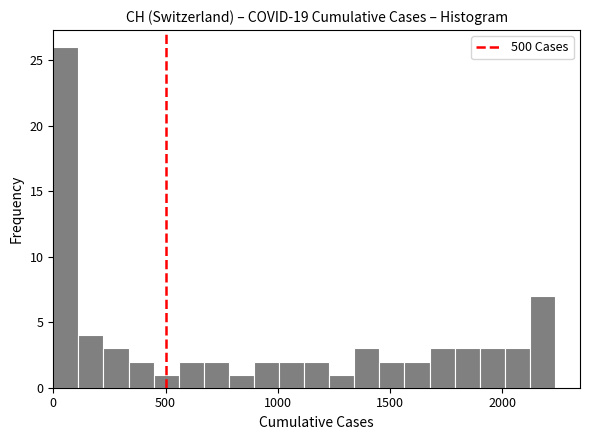

Read against the x-axis, roughly where is the centre of the tallest bar?

50